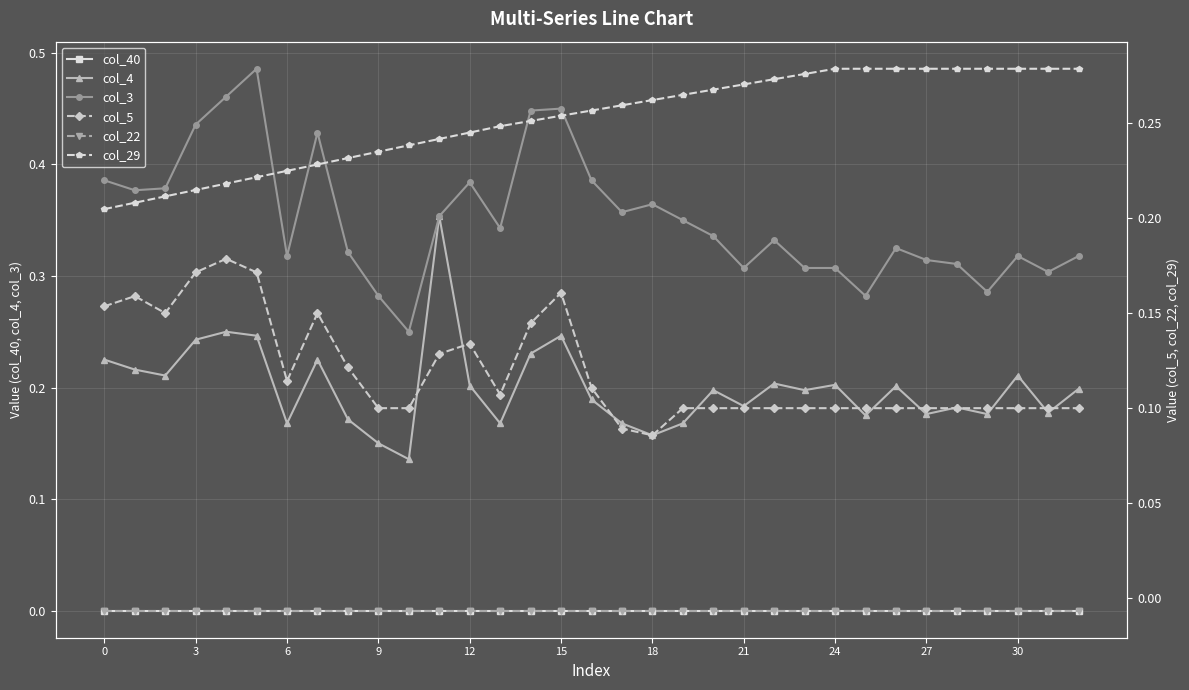

What is the label of the 27th point from the left?

26